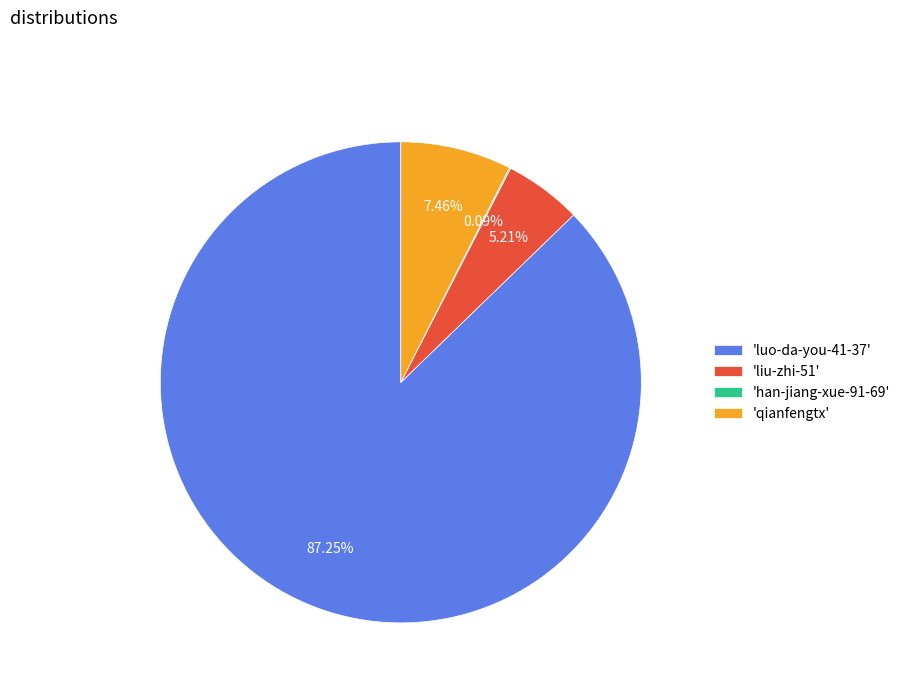

Which category has the biggest portion of the pie?

'luo-da-you-41-37'